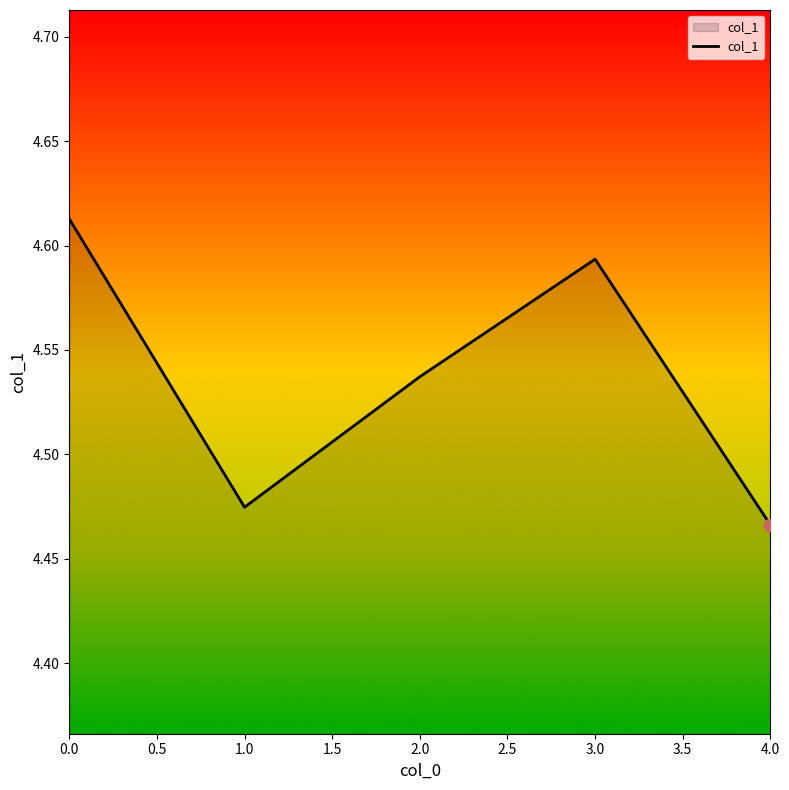

Approximately how many times larger is the value at 0.0 compared to 2.0?

1.0